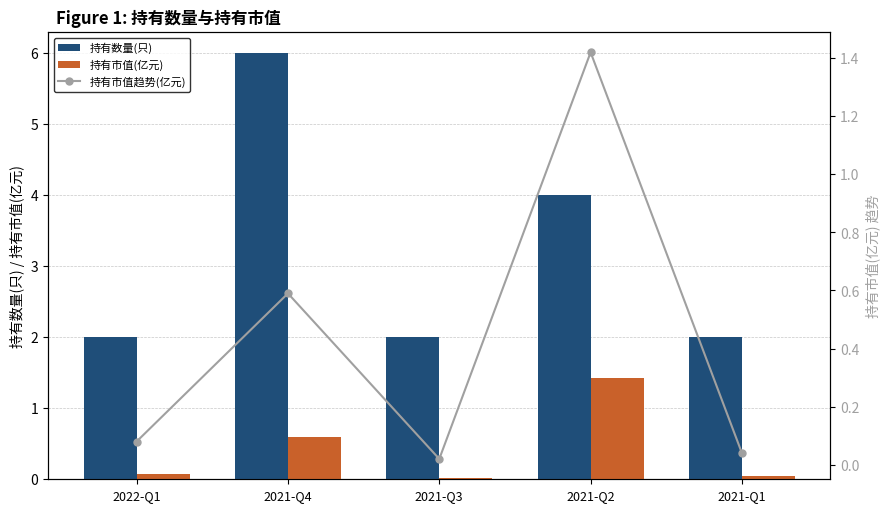

What is the difference between the maximum and second lowest values in the 持有市值(亿元) series?

1.4